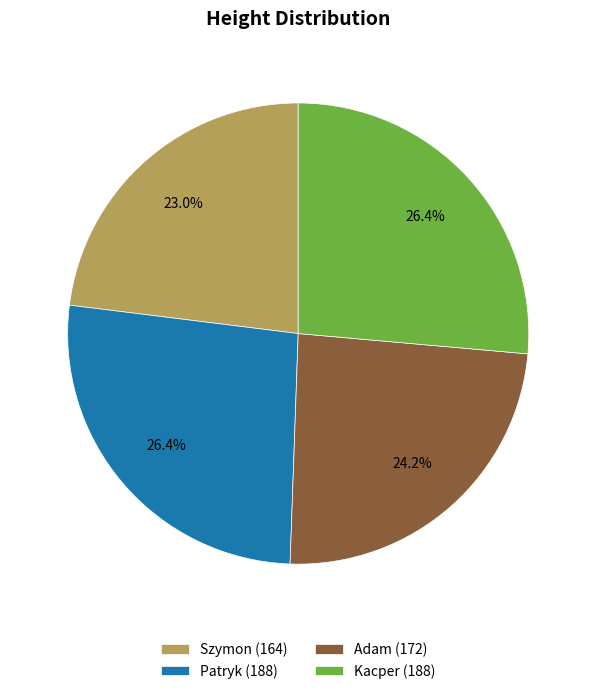

Is there any slice that represents more than half of the pie?

No